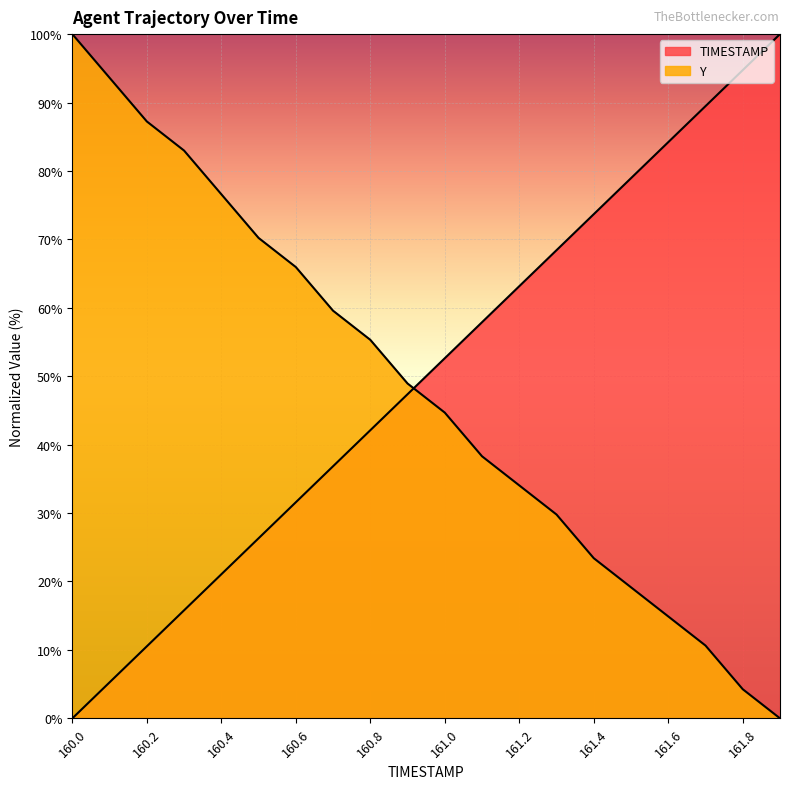

What is the difference between the highest and lowest values at 160.9?

1.6